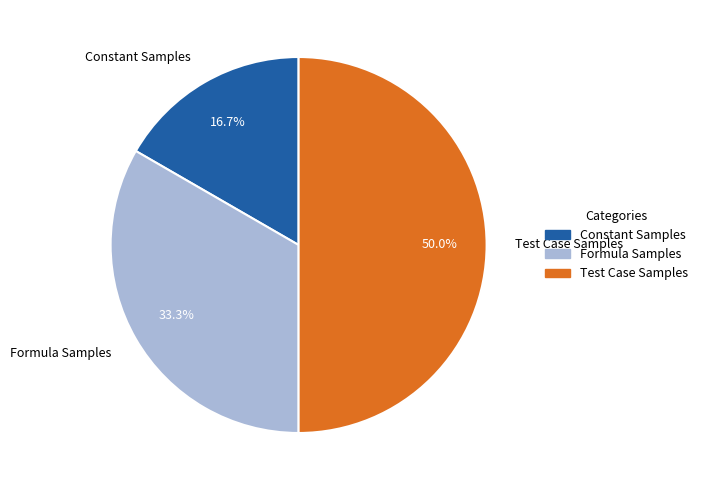

What is the total percentage of Constant Samples and Test Case Samples?

66.7%